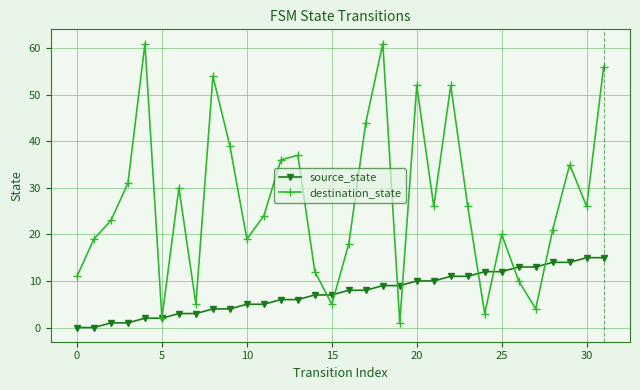

Which series has the largest total across all categories?

destination_state